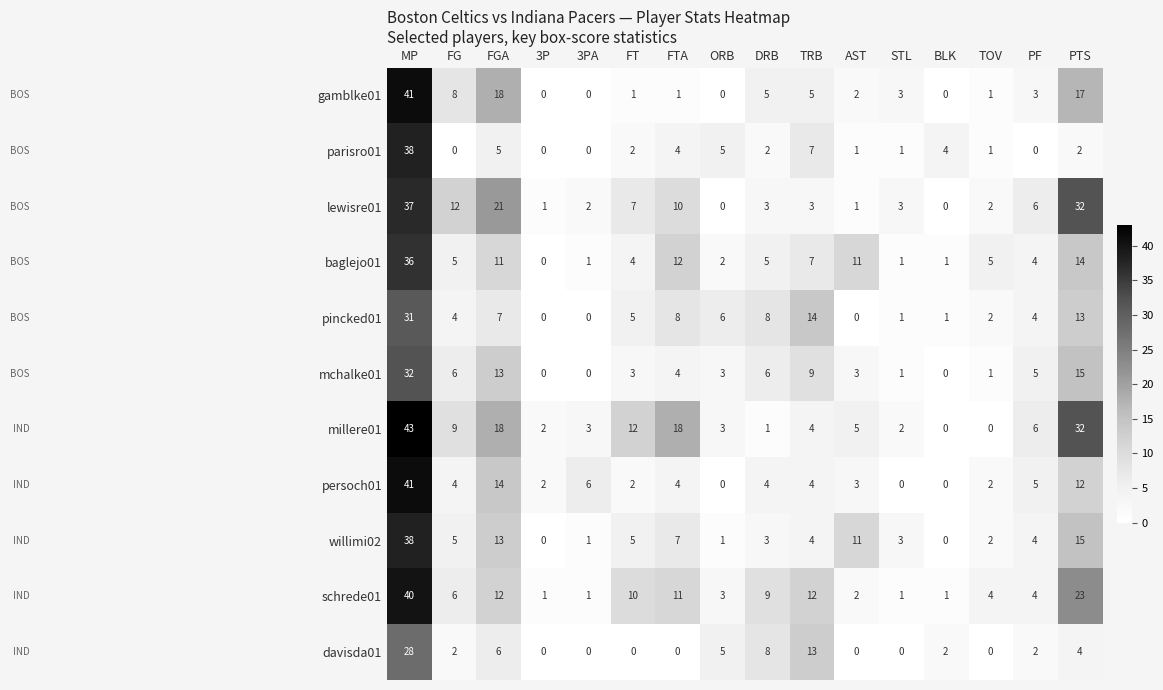

At which label does willimi02 reach its peak?

MP